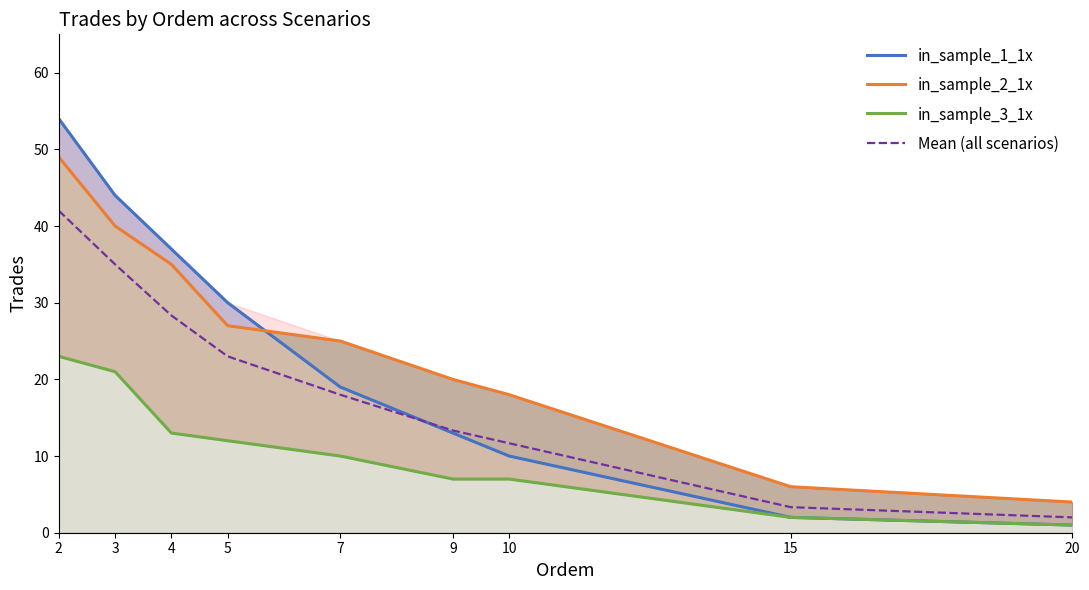

Count the number of categories in the chart.

9